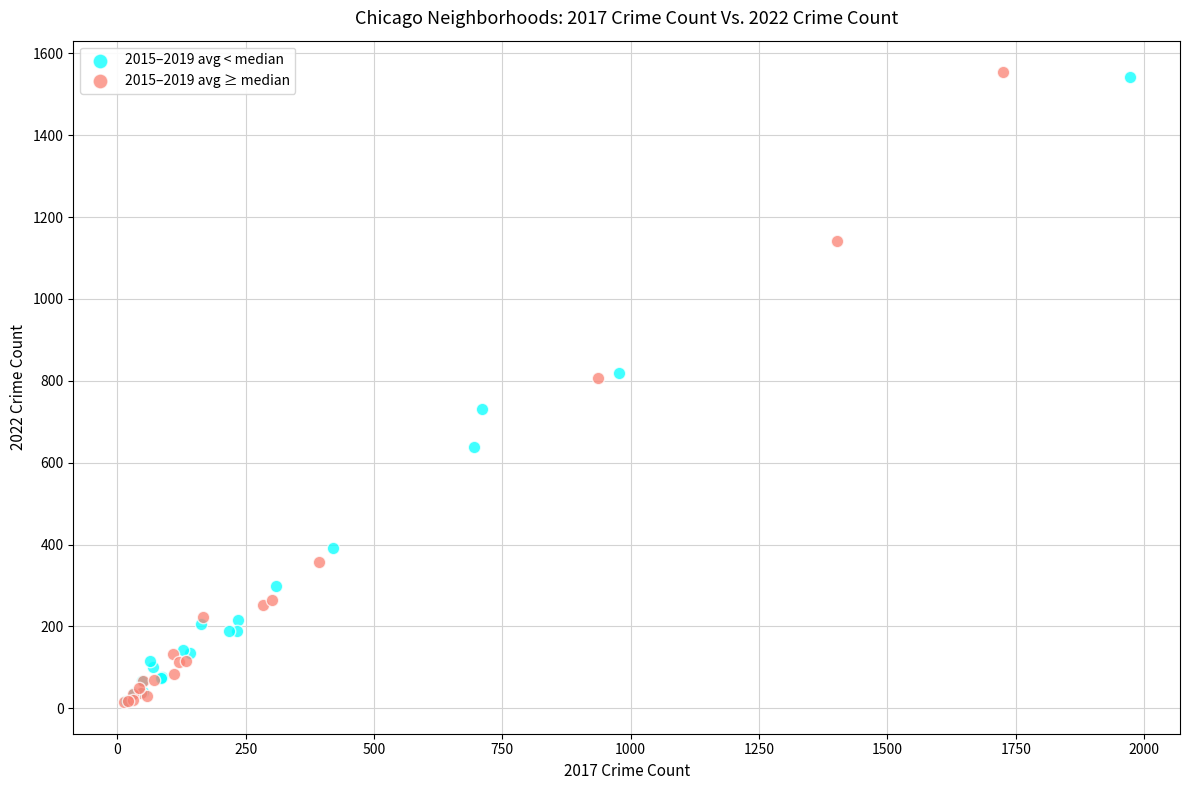

What are all the series names shown in the legend?

2015–2019 avg < median, 2015–2019 avg ≥ median